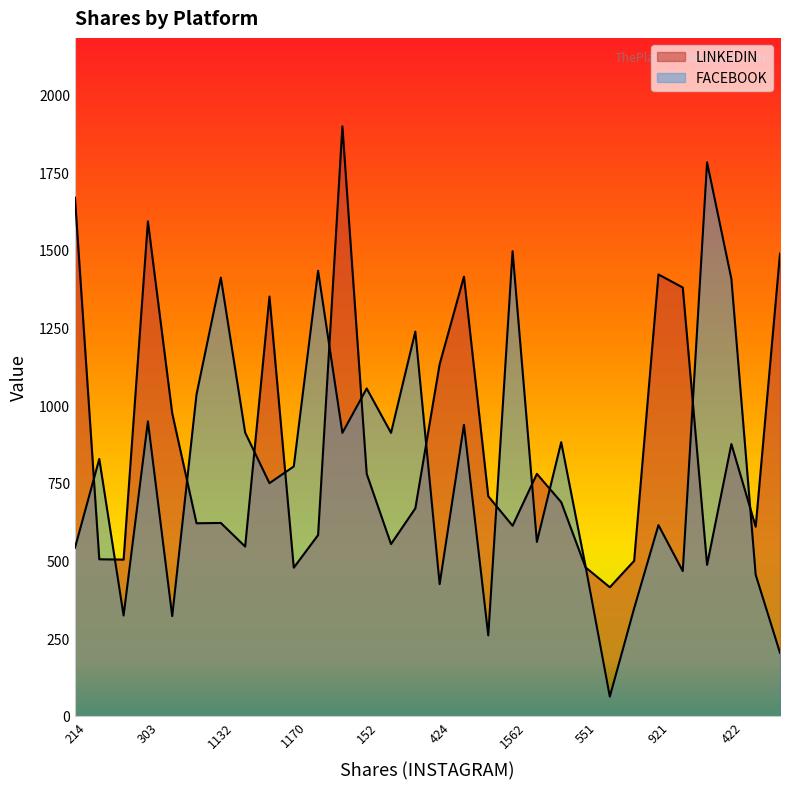

Between 276 and 910, which series saw the biggest shift?

FACEBOOK